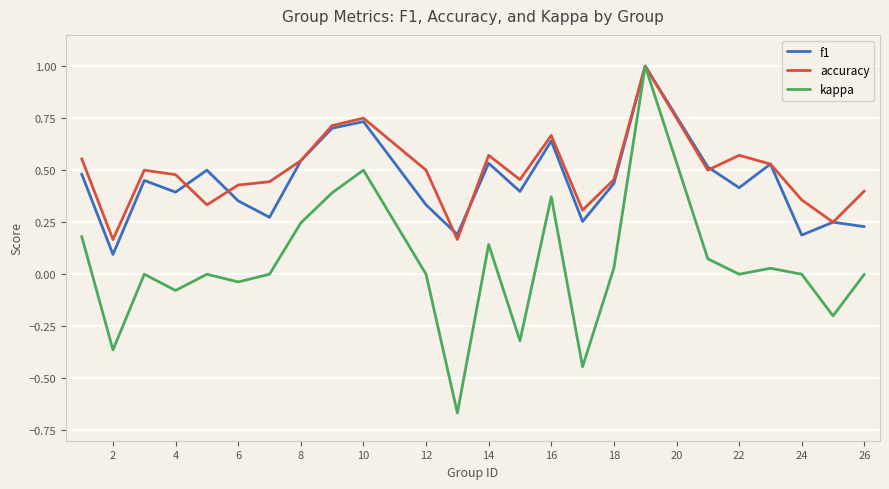

Which series has the largest range (max minus min)?

kappa